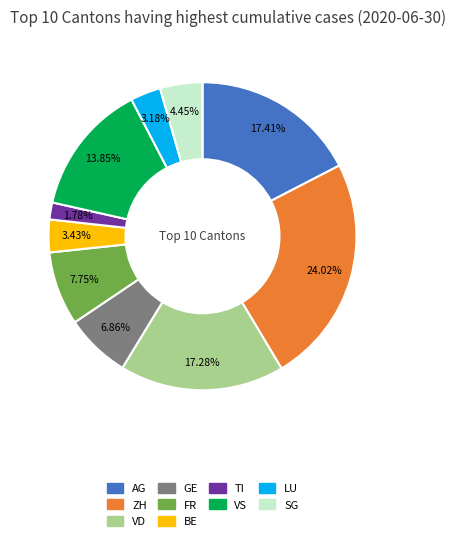

What percentage is the SG slice, to the nearest percent?

4%